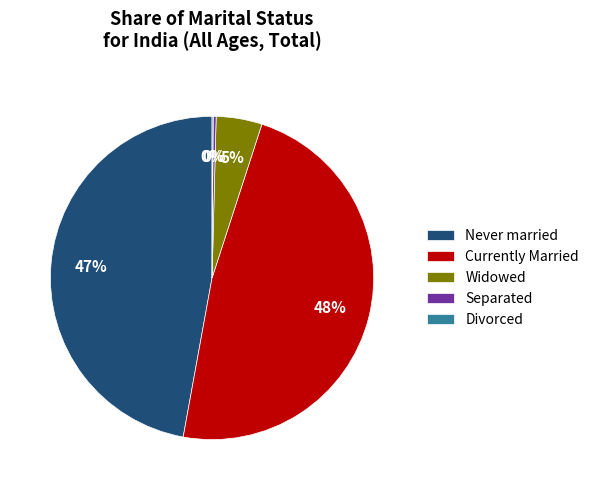

Do Never married and Separated together represent more than half of the pie?

No